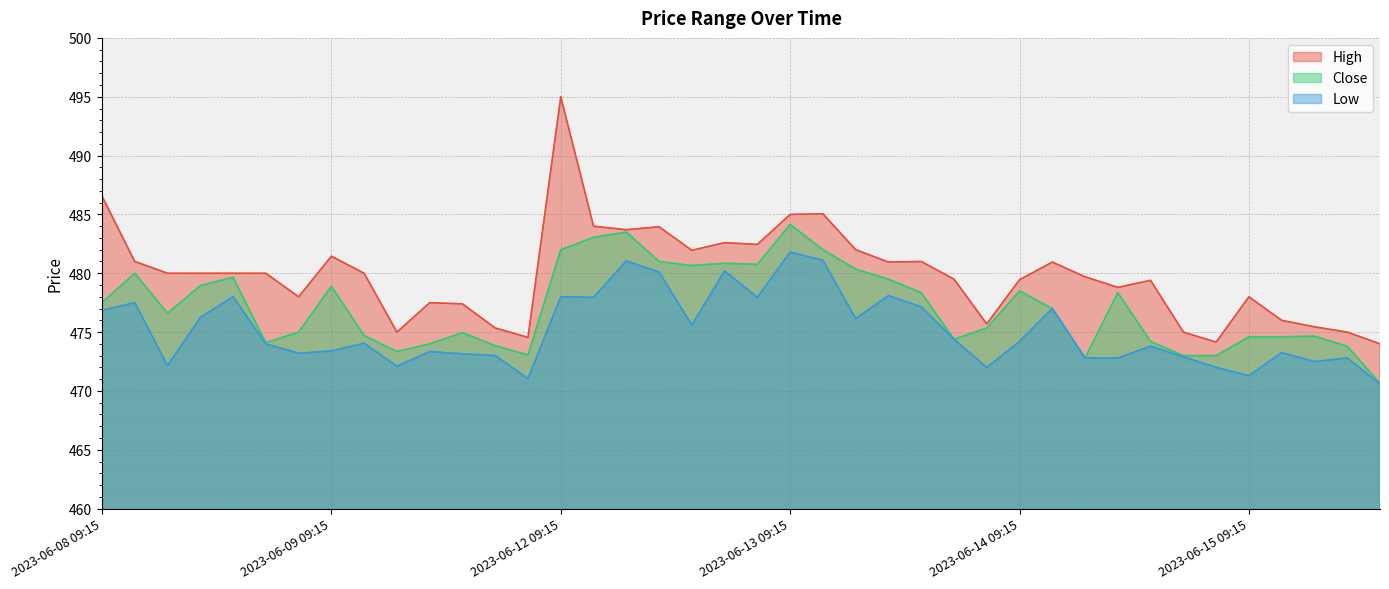

How many lines are shown in the chart?

3